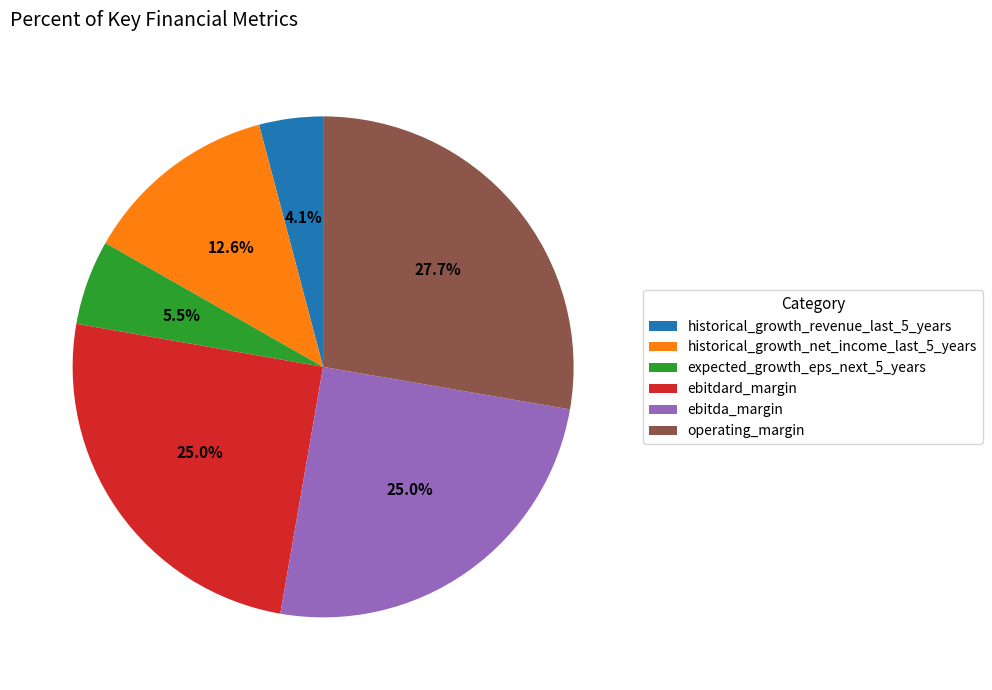

To the nearest percent, what is the difference between the ebitda_margin and historical_growth_net_income_last_5_years slice percentages?

12%